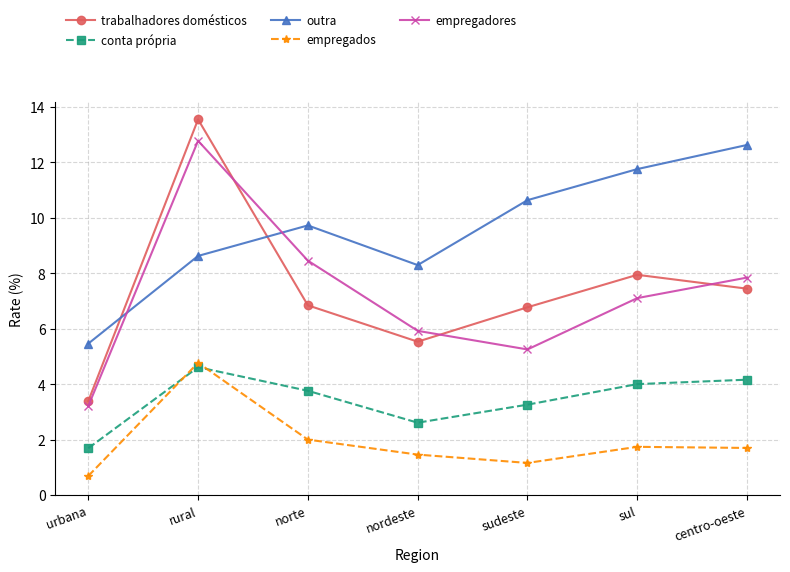

List the labels in order of outra value, largest first.

centro-oeste, sul, sudeste, norte, rural, nordeste, urbana